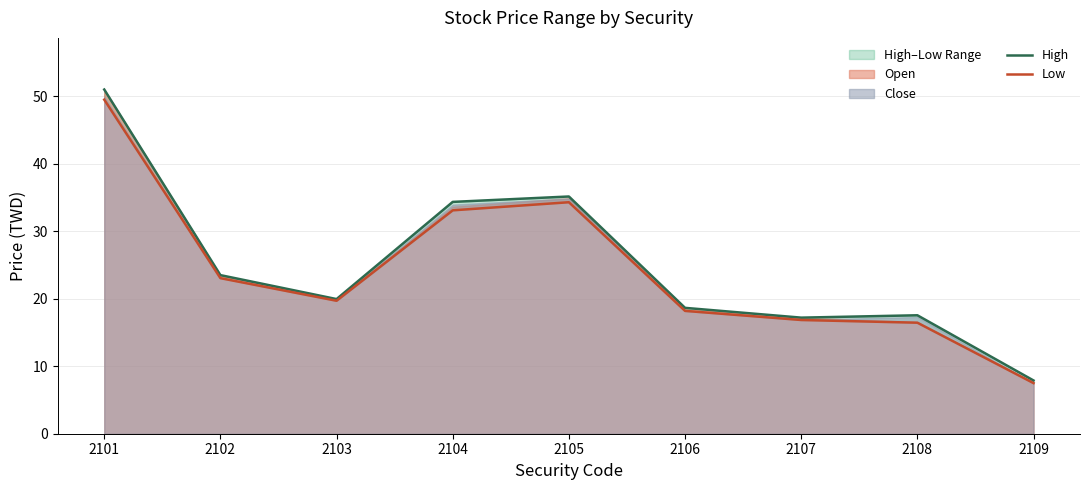

Rank the categories by High value from highest to lowest.

2101, 2105, 2104, 2102, 2103, 2106, 2108, 2107, 2109